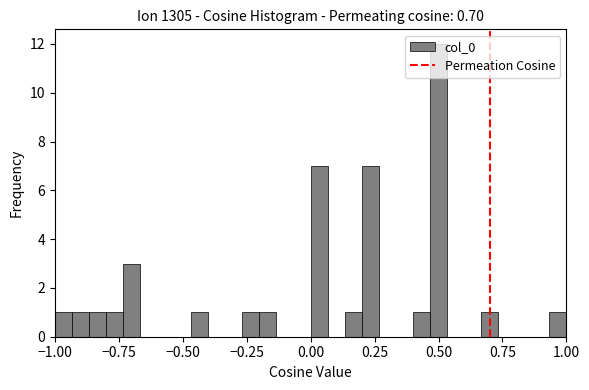

Read against the x-axis, roughly where is the centre of the tallest bar?

0.50